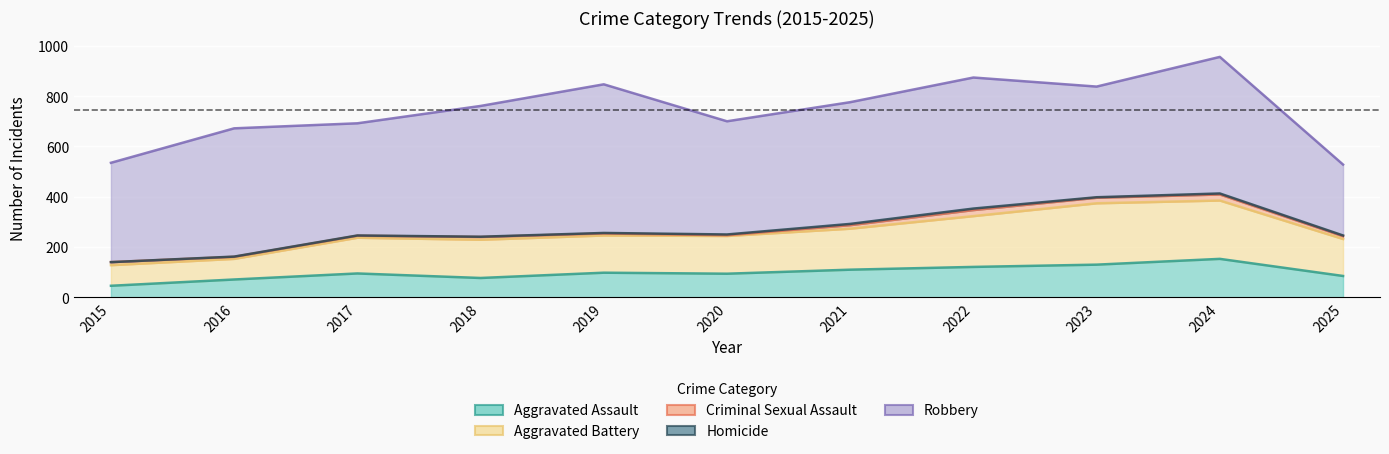

True or false: Aggravated Assault has more than 2 points higher than both neighbors.

True